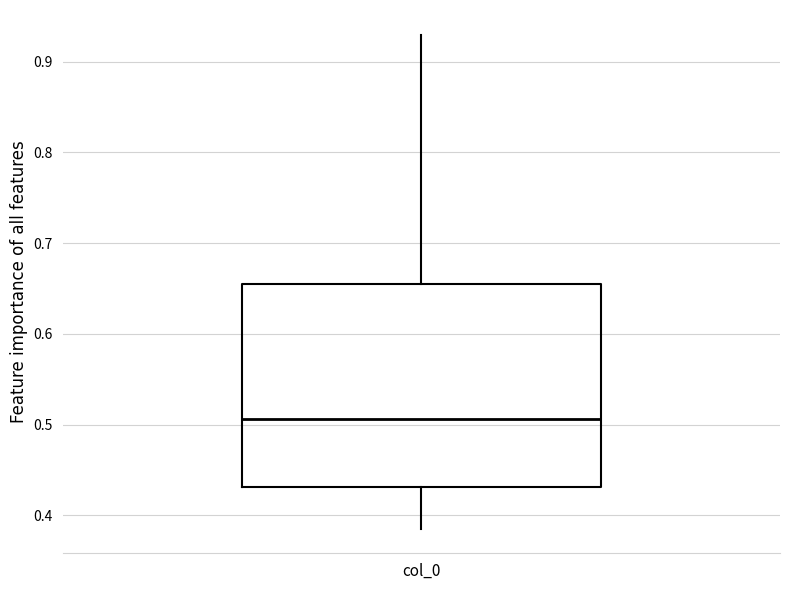

Transcribe this box plot: give where the median line is, the range the box spans, and where the two whiskers end, as read against the y-axis. The values are not printed on the chart, so give them approximately, as read against the axis.

median 0.51, box 0.43 to 0.65, whiskers 0.39 to 0.93